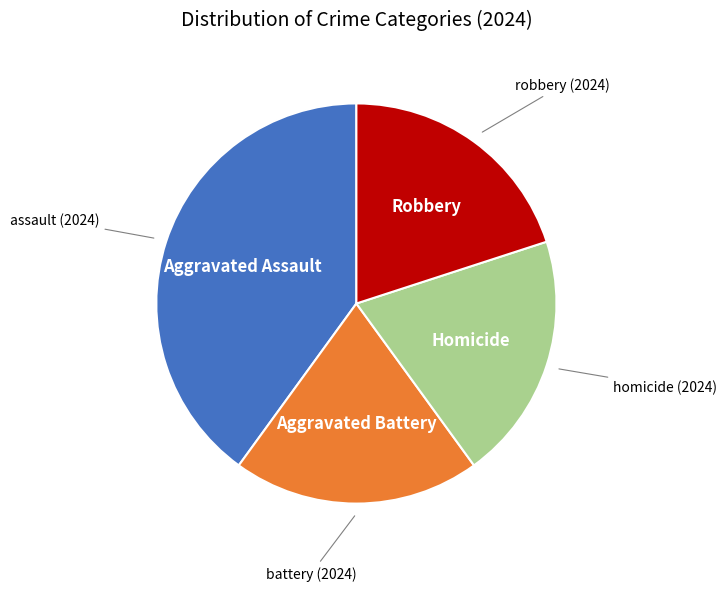

Is there a majority slice in this chart?

No